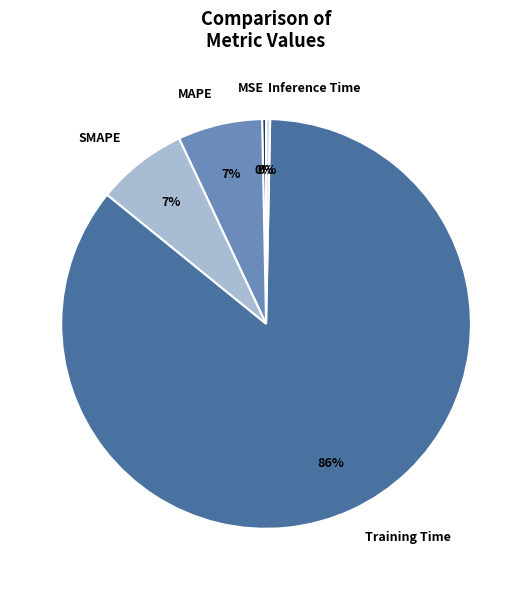

How many segments does this pie chart have?

5